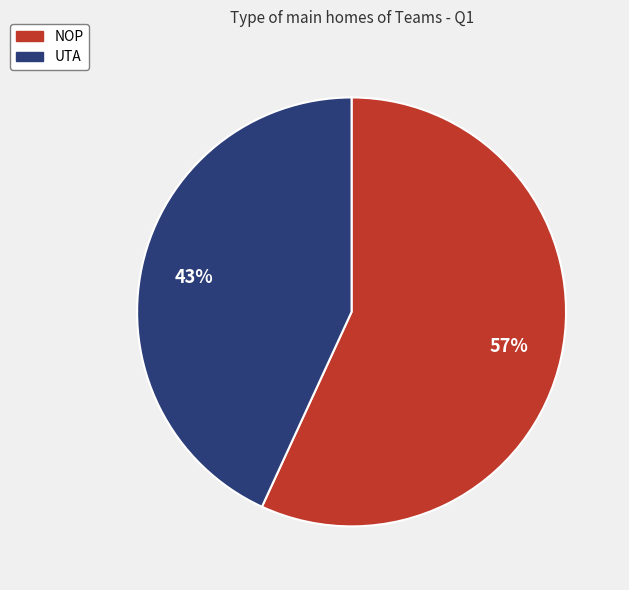

To the nearest percent, what is the difference between the largest and smallest slice percentages?

14%